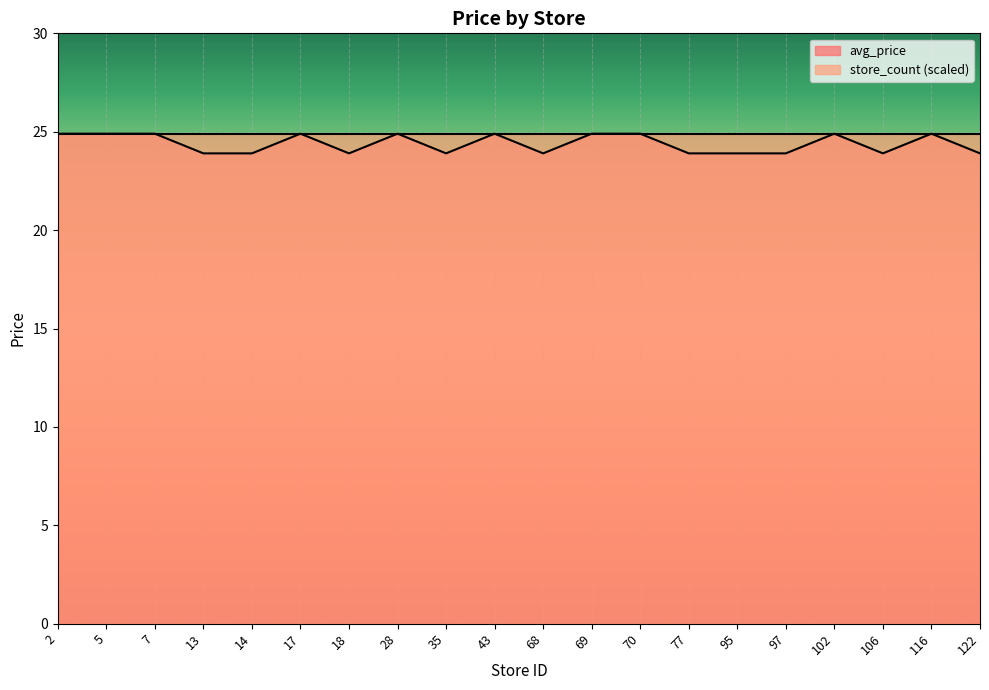

Between 35 and 106, which is larger?

35